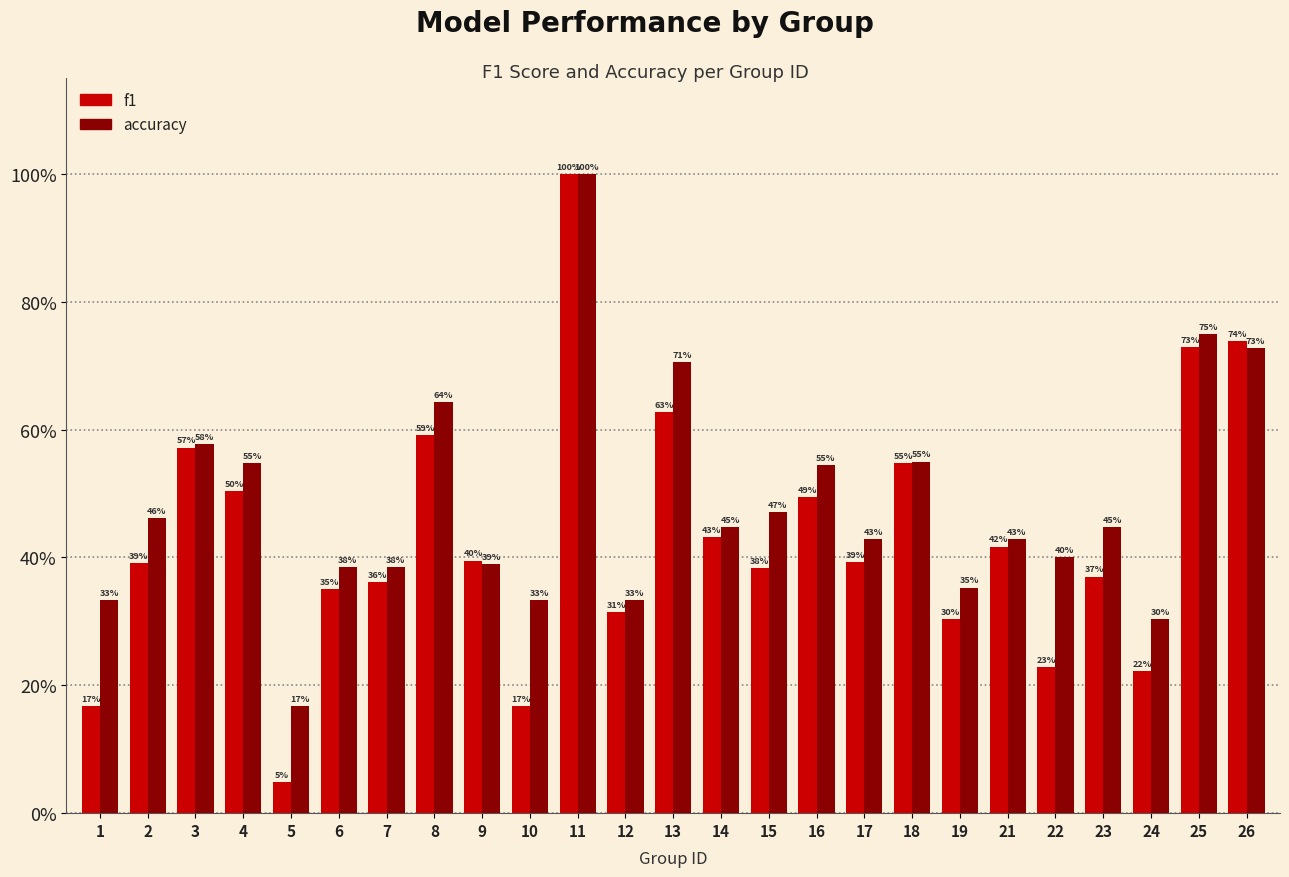

Does the chart contain stacked bars?

No